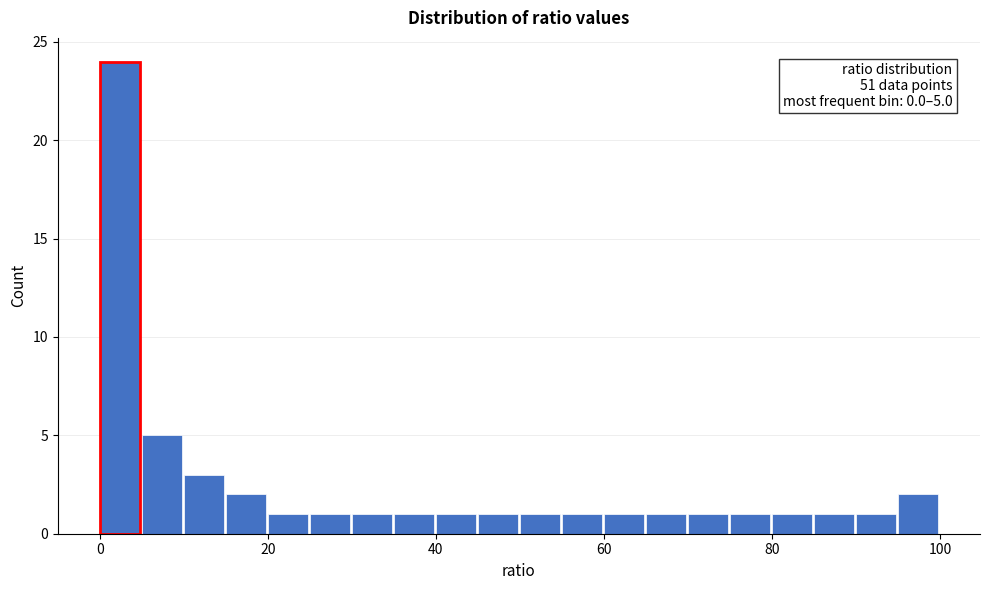

Around what value on the x-axis is the tallest bar? Give the approximate position of its centre, as read against the axis.

2